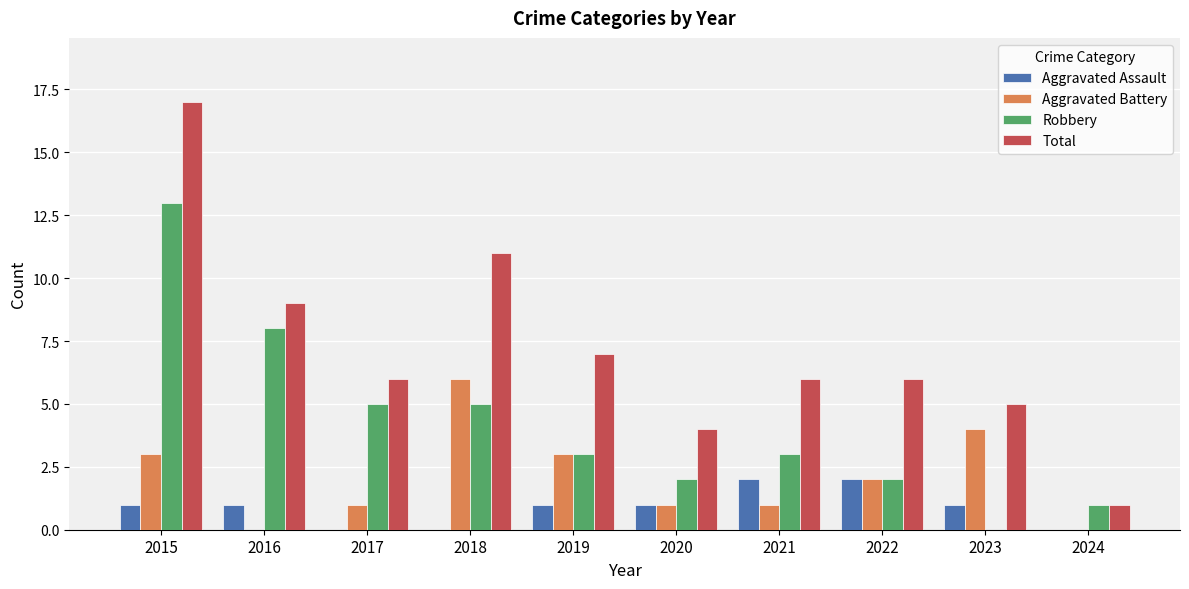

What are all the series names shown in the legend?

Aggravated Assault, Aggravated Battery, Robbery, Total